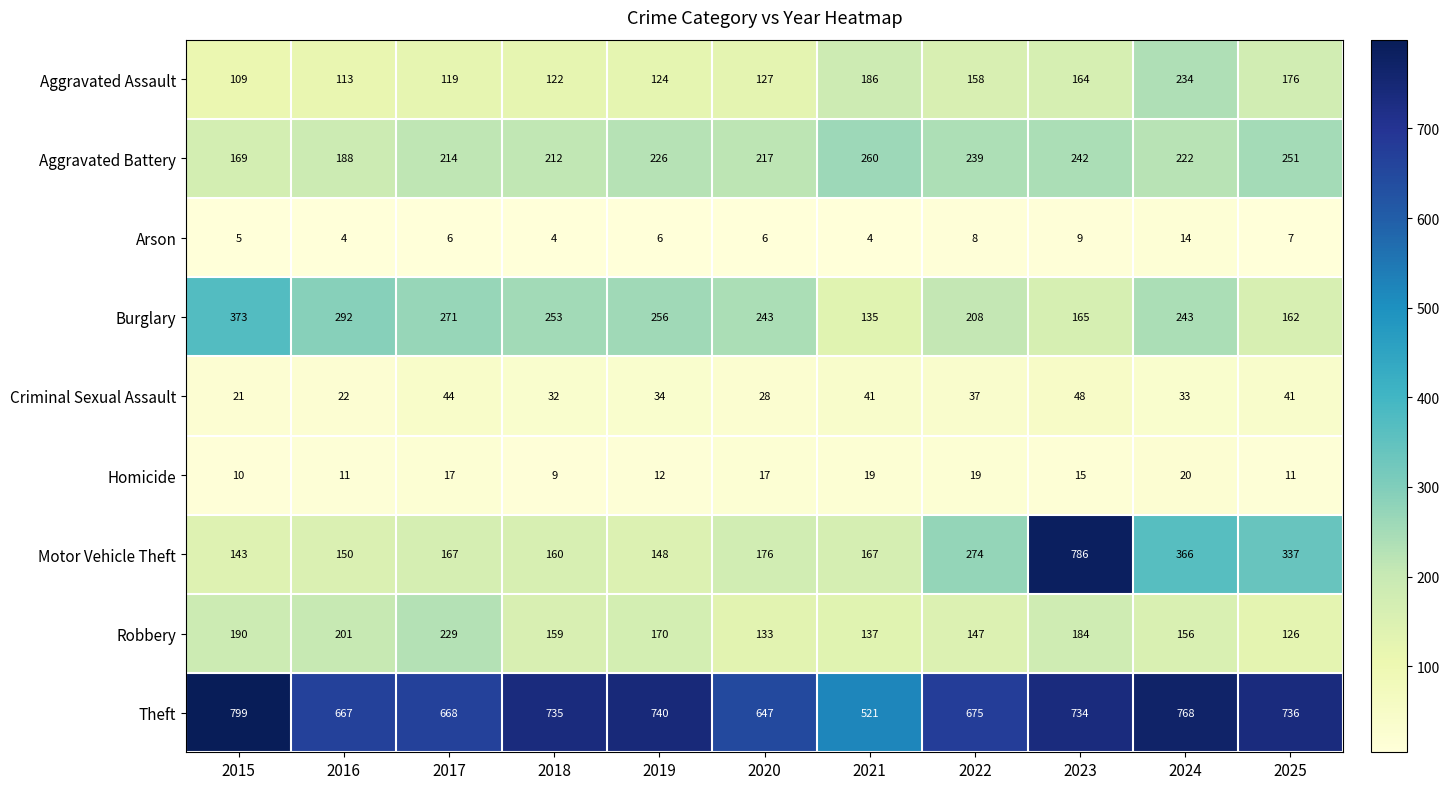

What is the smallest value displayed?

4